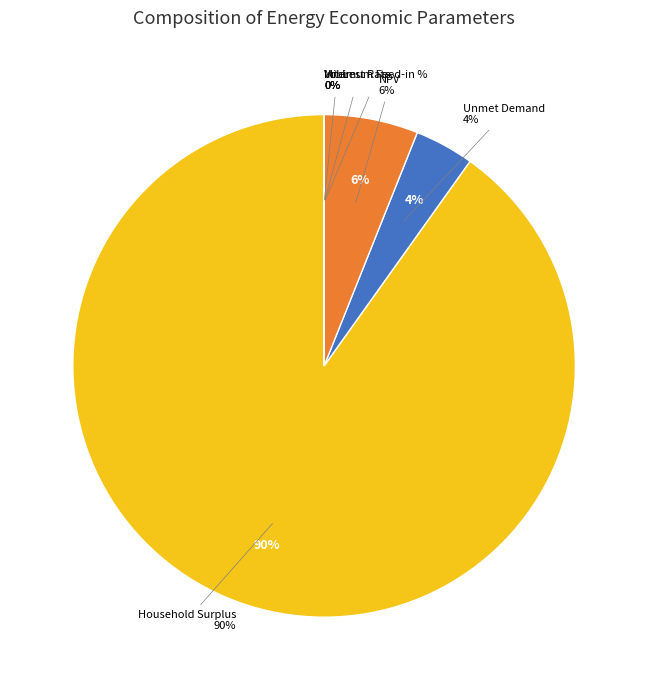

To the nearest percent, what is the difference between the largest and smallest slice percentages?

90%